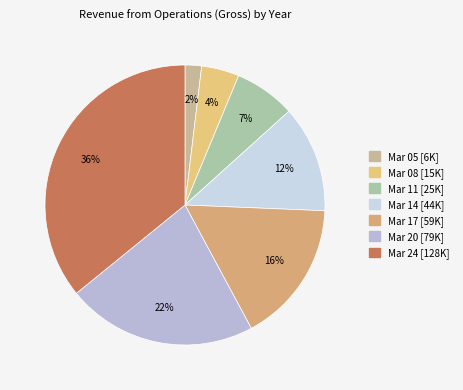

How many slices are in this pie chart?

7